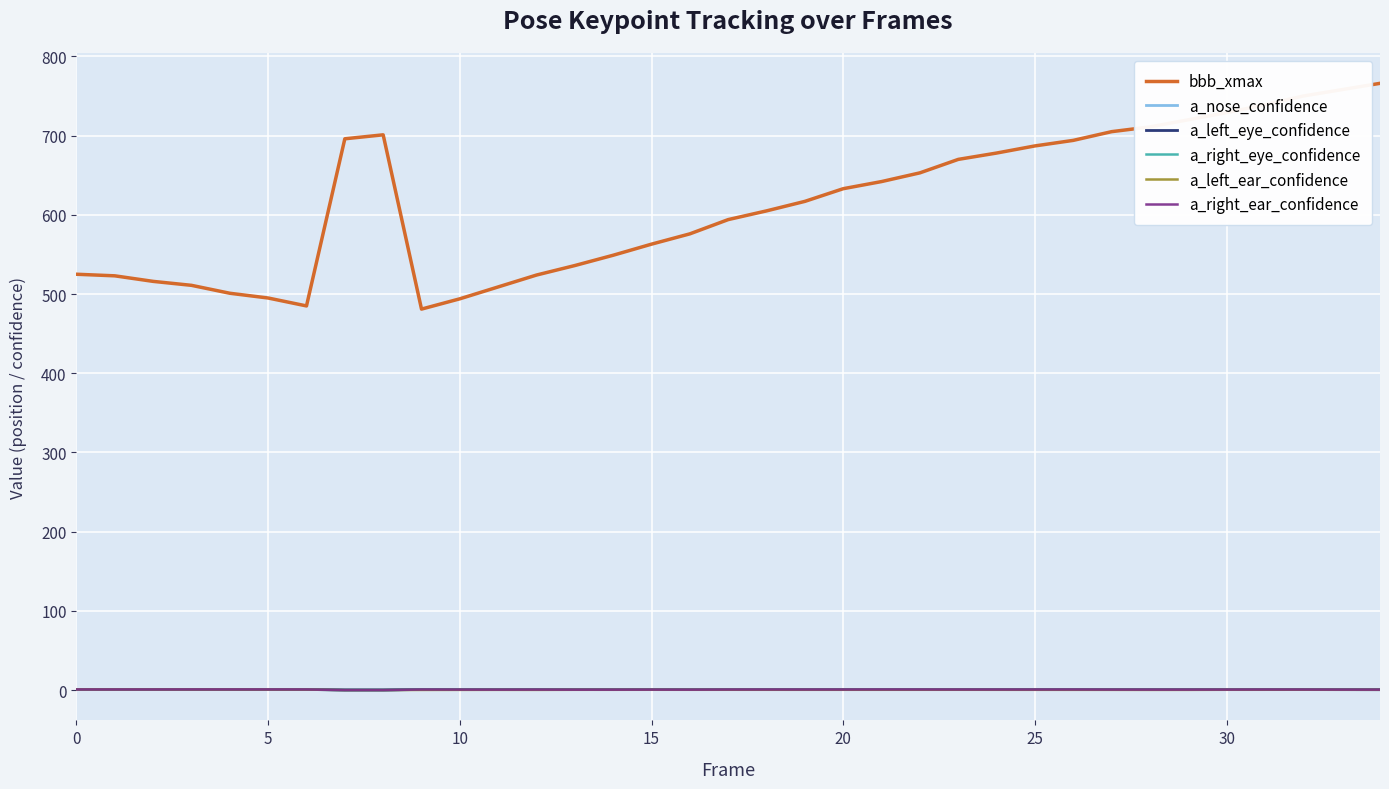

Count the number of data series in this chart.

6